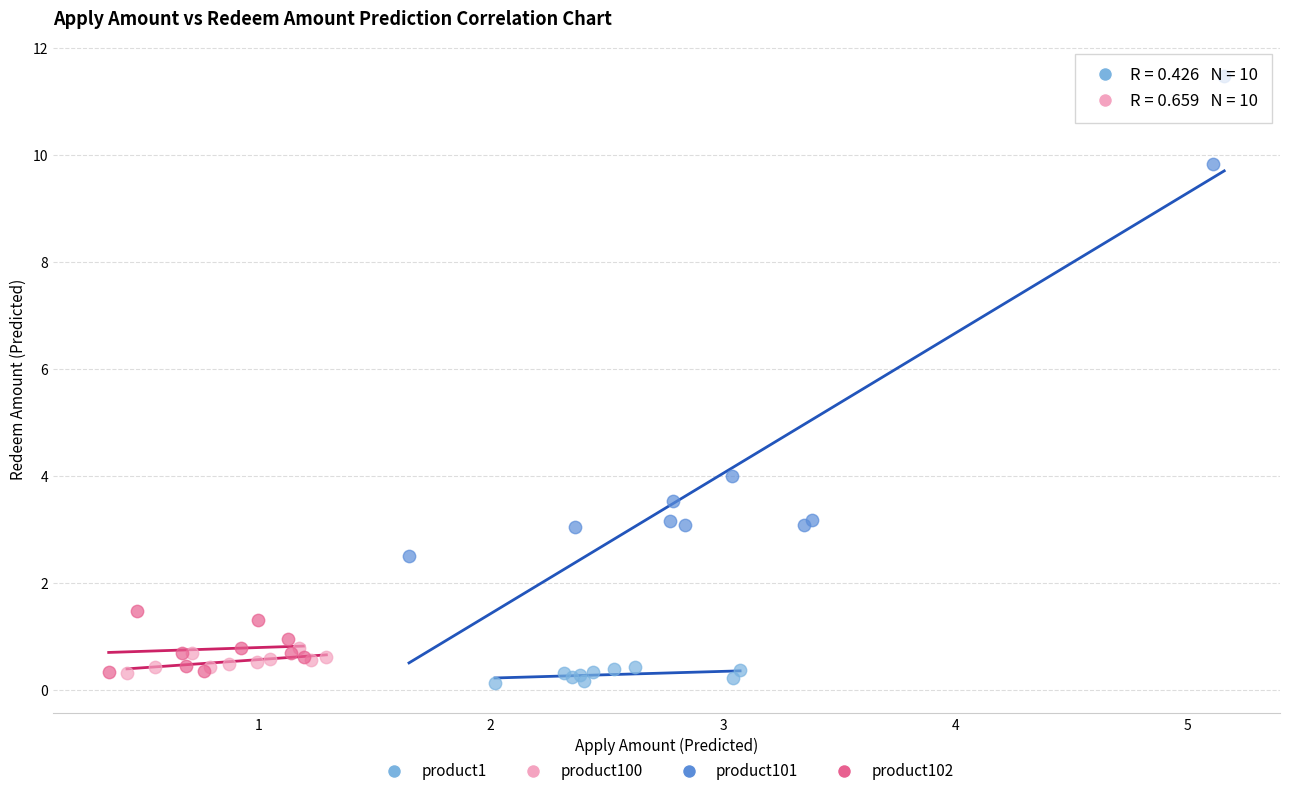

Which series contains the highest Y value?

product101